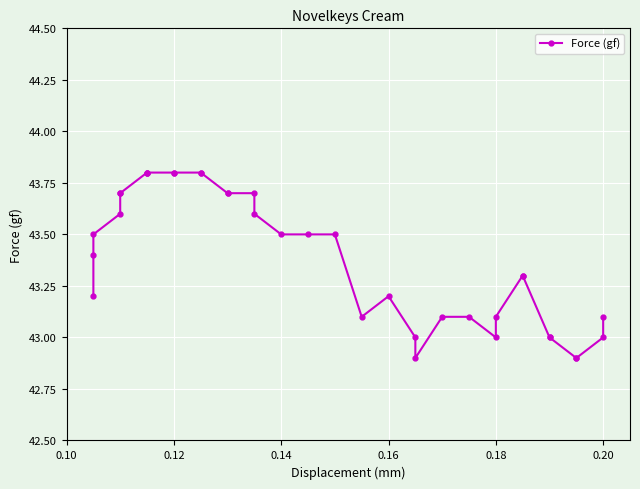

What is the greatest value displayed?

43.8